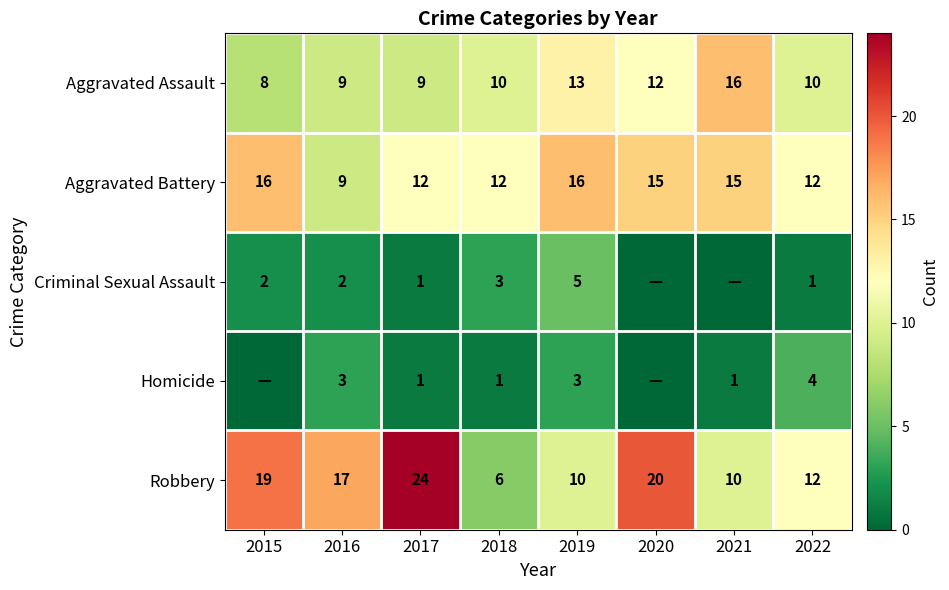

At which label is Robbery closest to 15?

2016